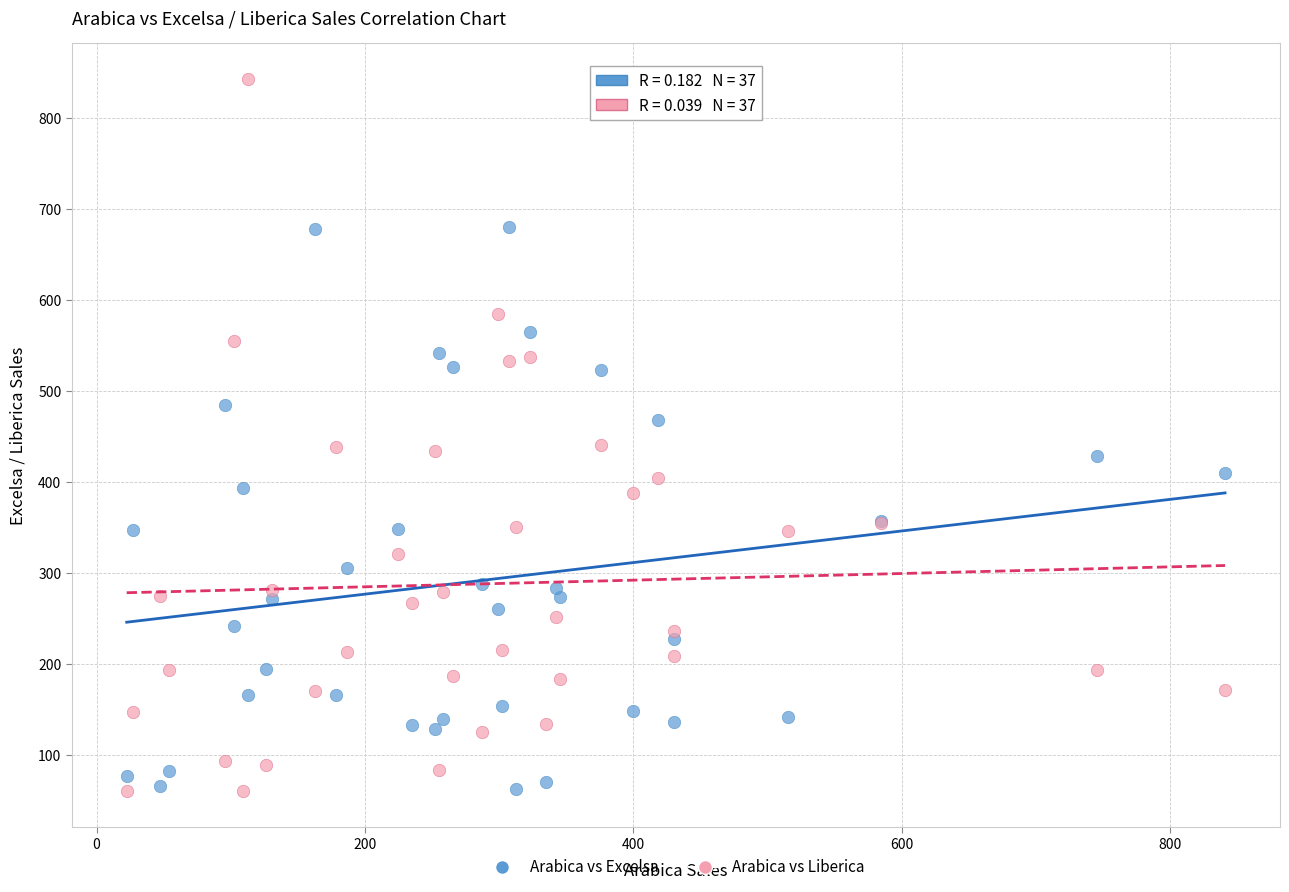

What is the X range (max minus min) for the scatter plot?

818.4